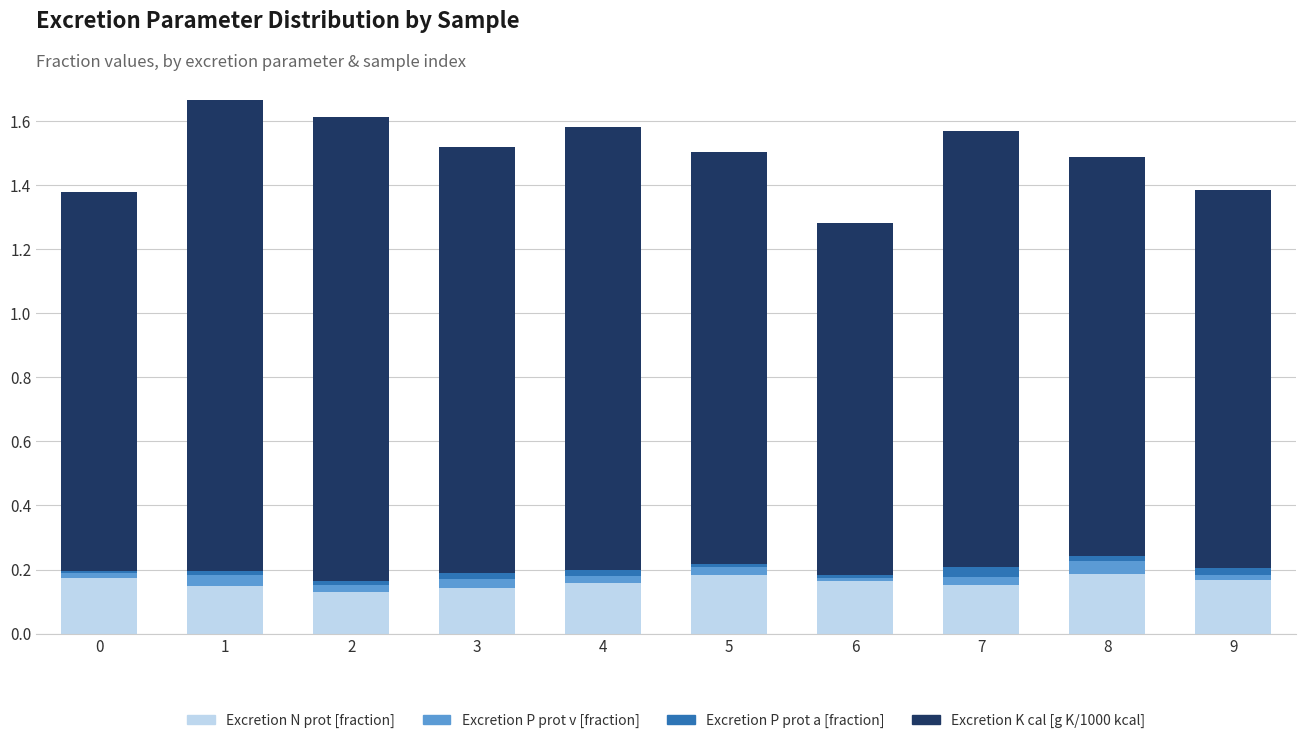

What is the sum of all Excretion N prot [fraction] values?

1.6